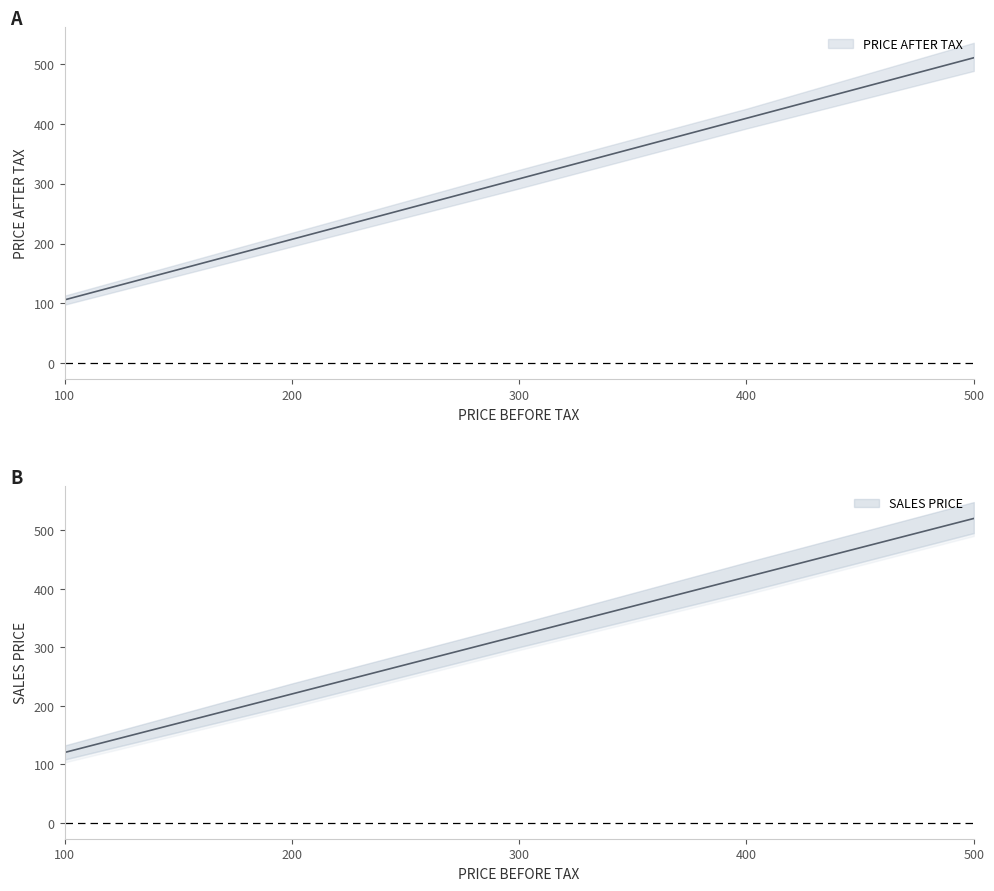

What is the sum of the SALES PRICE values at 400 and 100?

540